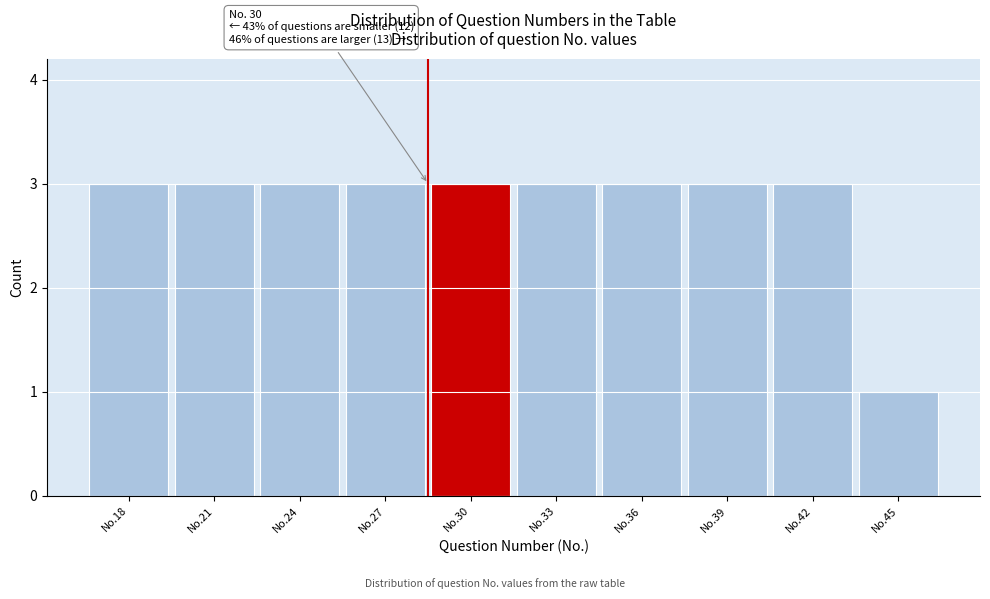

Reading left to right, extract all data points from this chart.

3	3	3	3	3	3	3	3	3	1